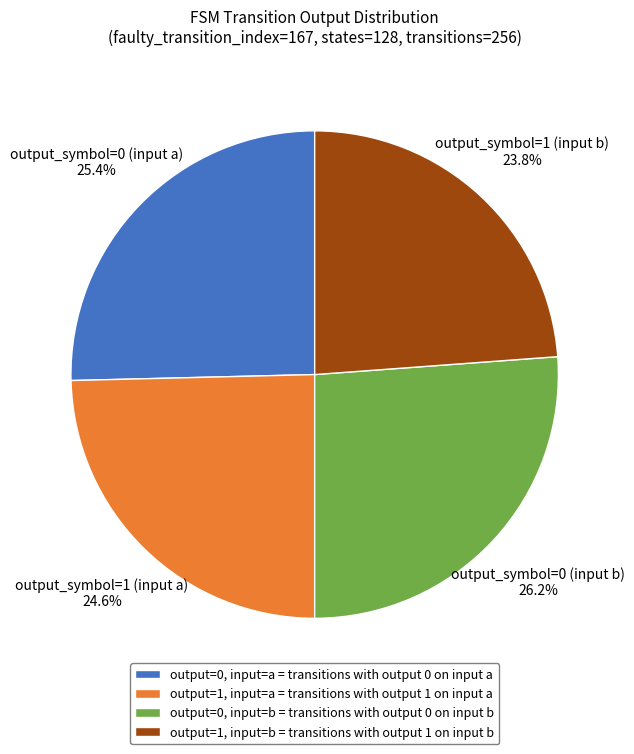

How many segments does this pie chart have?

4